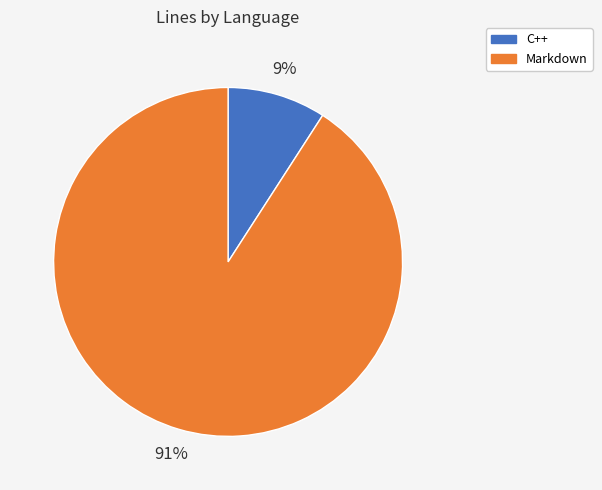

Does any single category account for the majority?

Yes